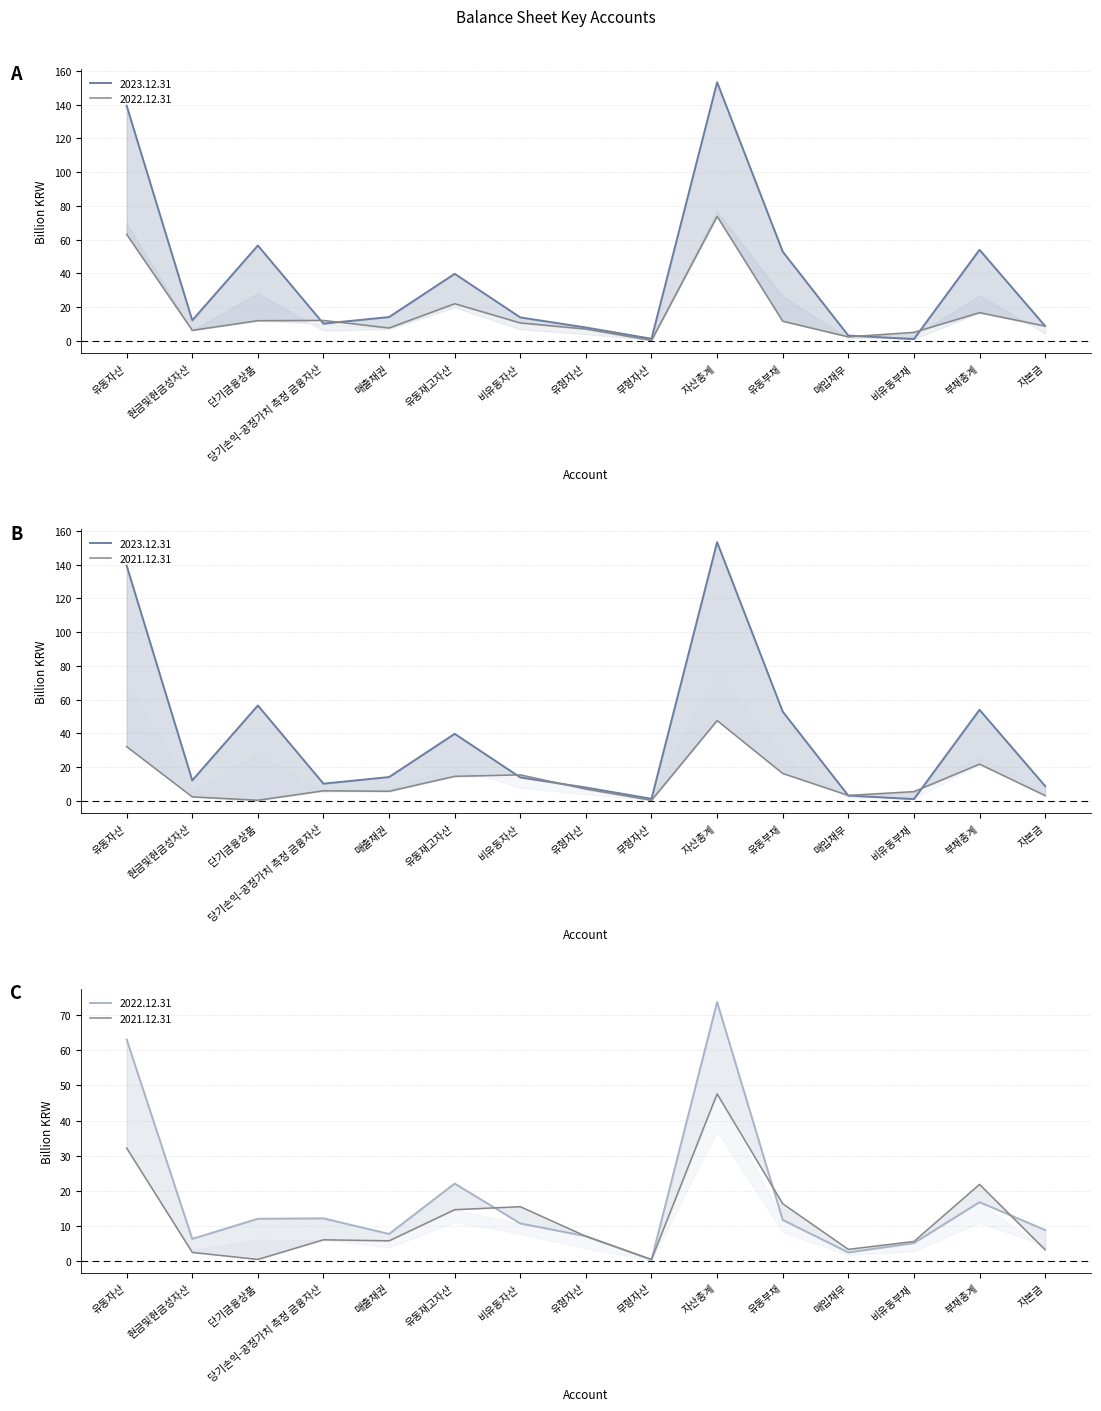

What is the total value across all series at 비유동자산?

40.0